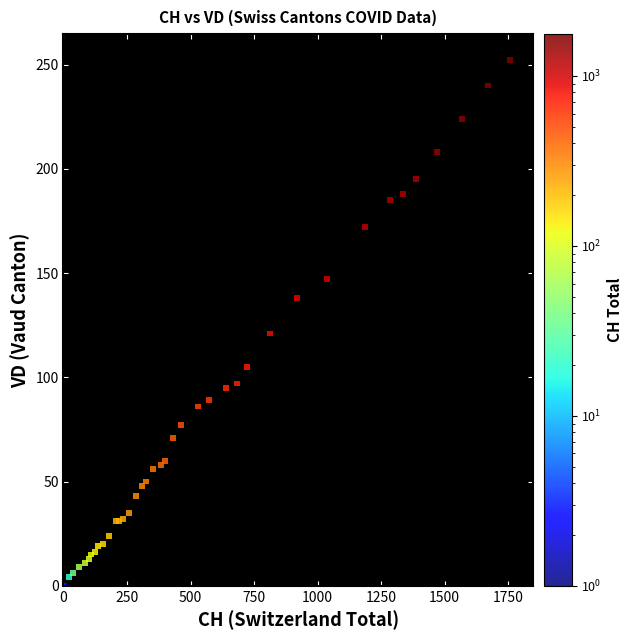

What Y value in the scatter plot is closest to 126?

121